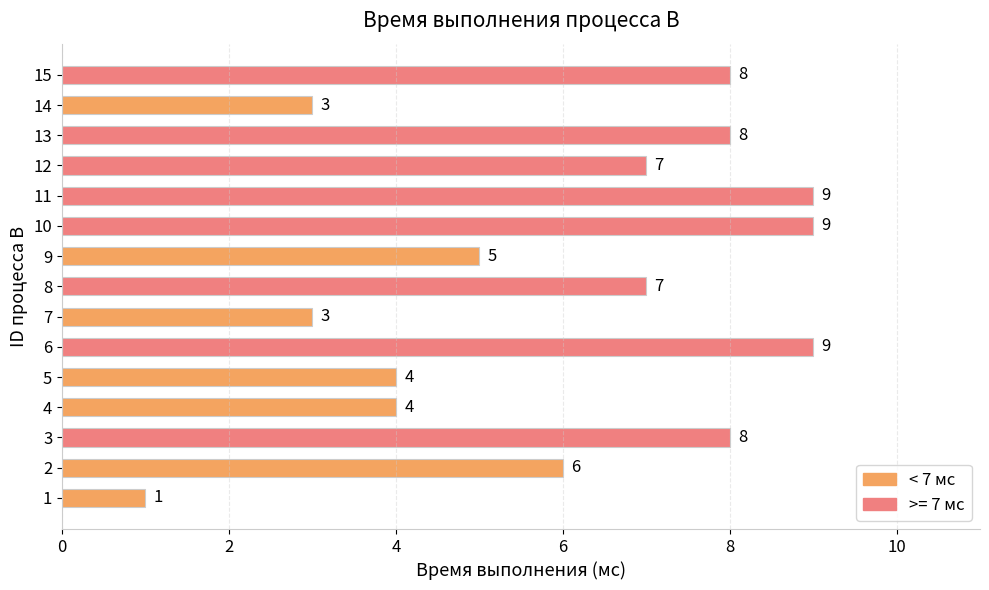

Approximately how many times larger is the value at 10 compared to 14?

3.0